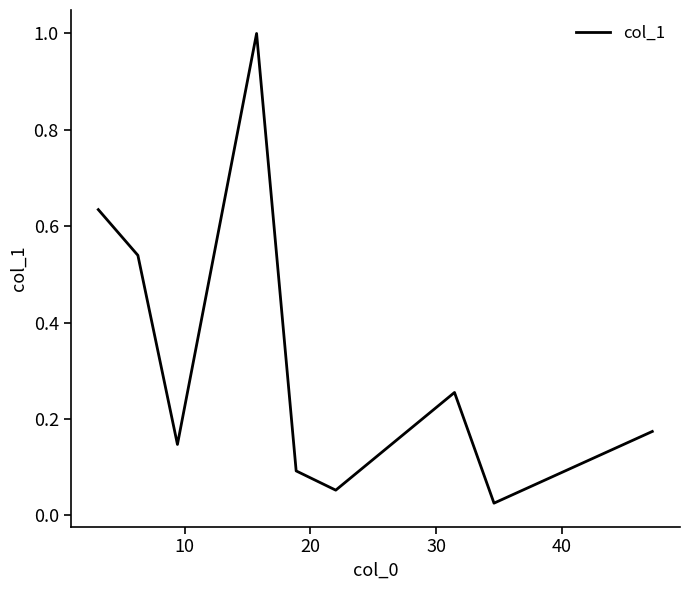

What is the difference between the maximum and minimum values?

1.0